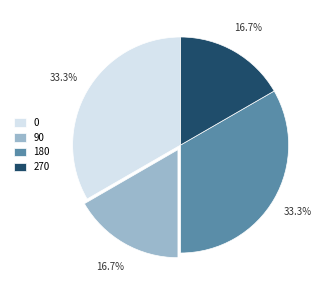

Is there any slice that represents more than half of the pie?

No